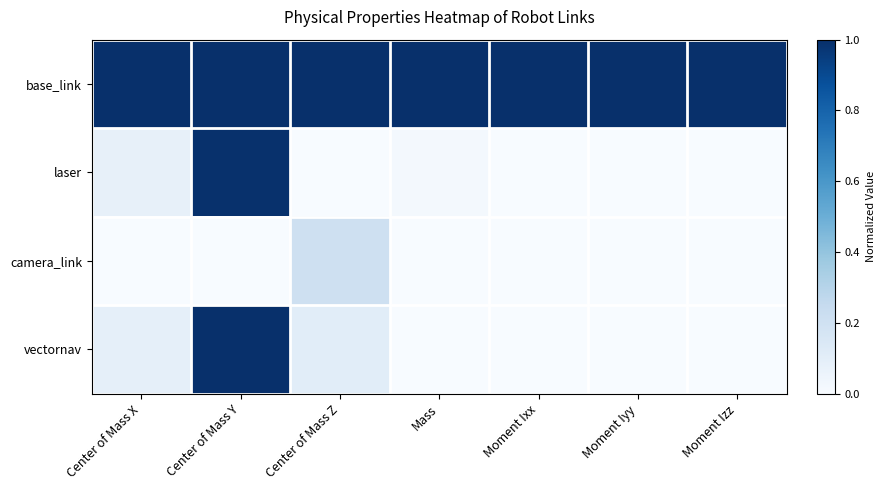

What is the greatest value displayed?

1.0